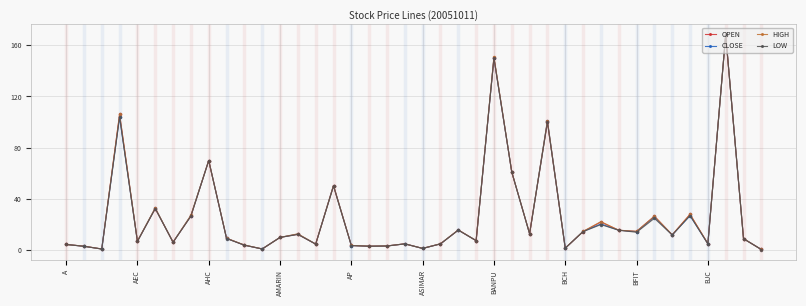

At how many categories does at least one series exceed 97?

4